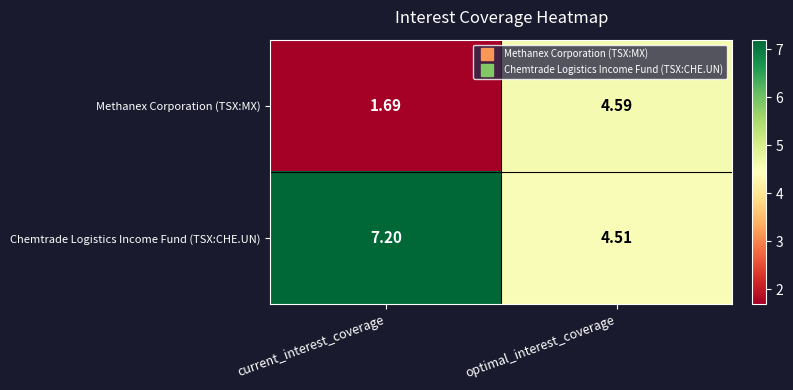

What is the difference between the highest and lowest values at current_interest_coverage?

5.5